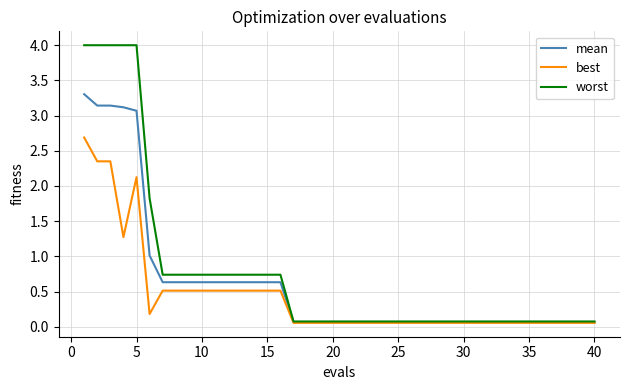

What is the maximum value for worst?

4.0